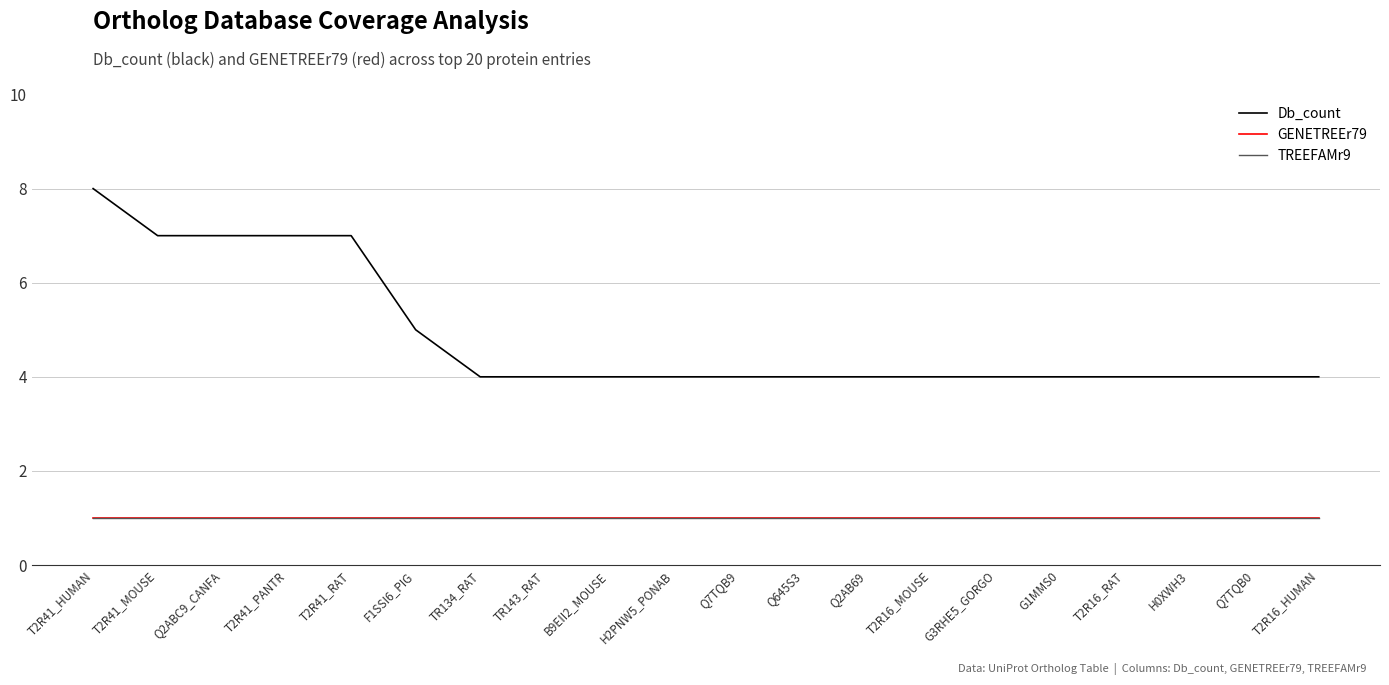

Does the chart have visible grid lines?

Yes